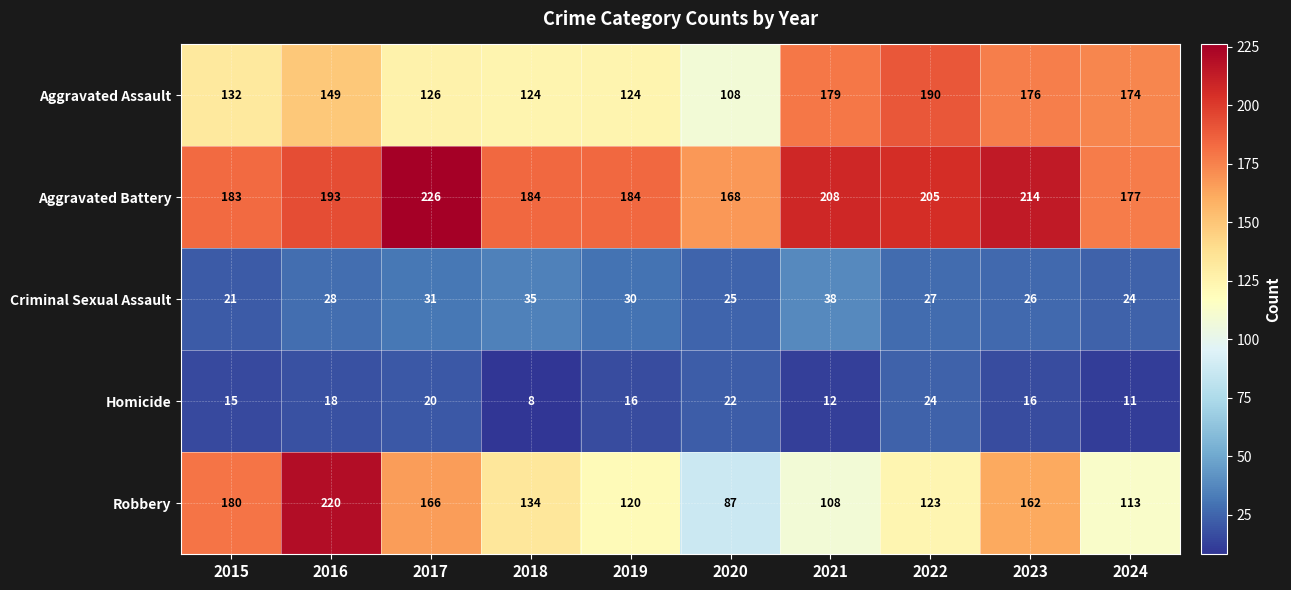

List the series in order of their peak value, highest first.

Aggravated Battery, Robbery, Aggravated Assault, Criminal Sexual Assault, Homicide